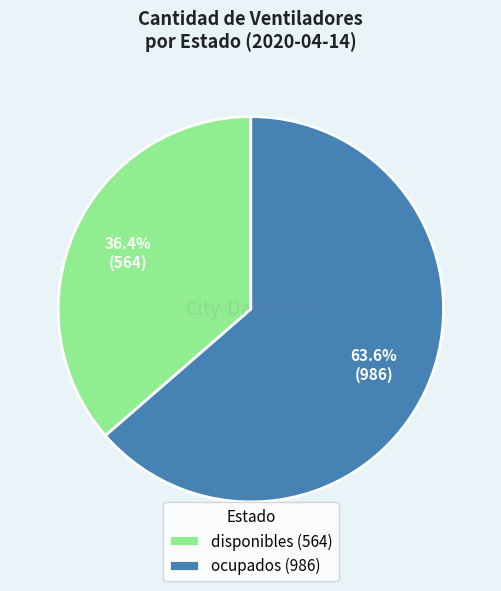

True or false: disponibles accounts for 36% of the total.

True